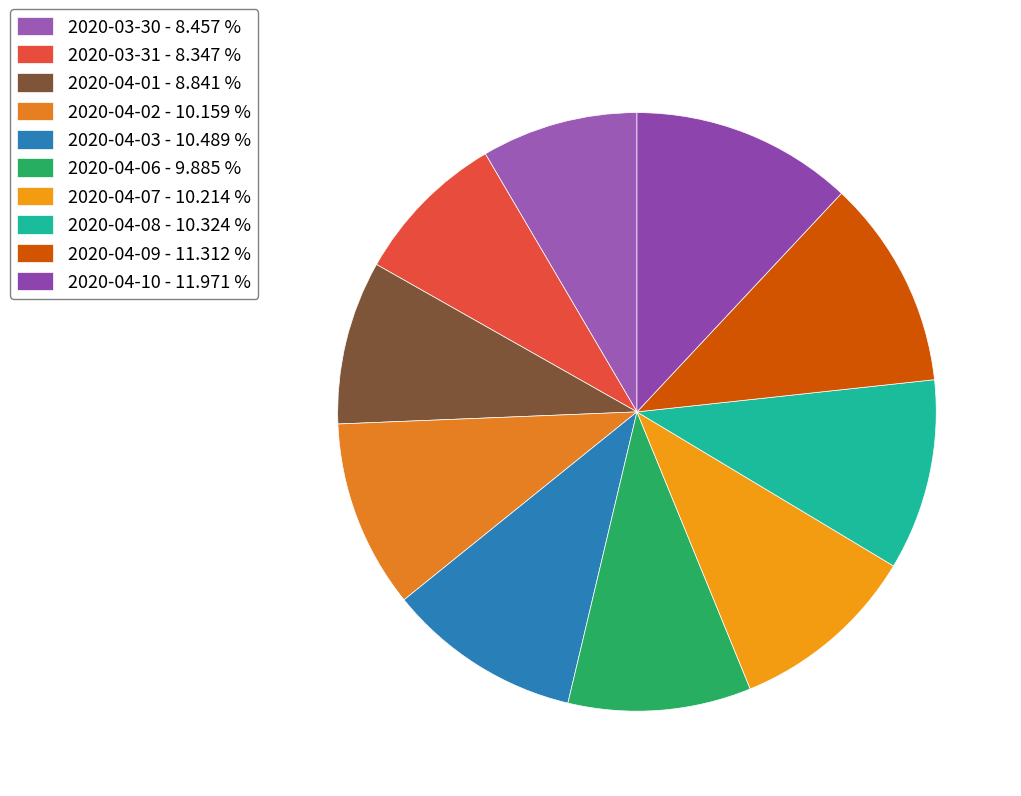

Does any single category account for the majority?

No